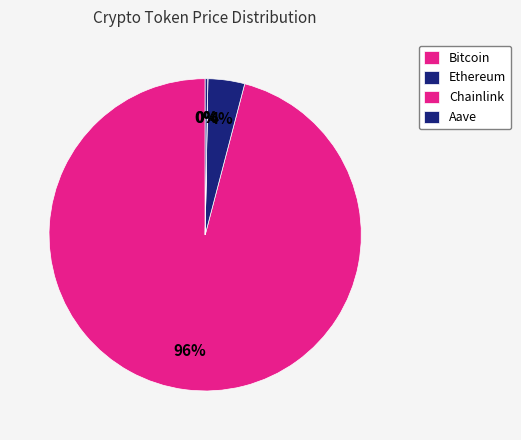

How many slices are in this pie chart?

4